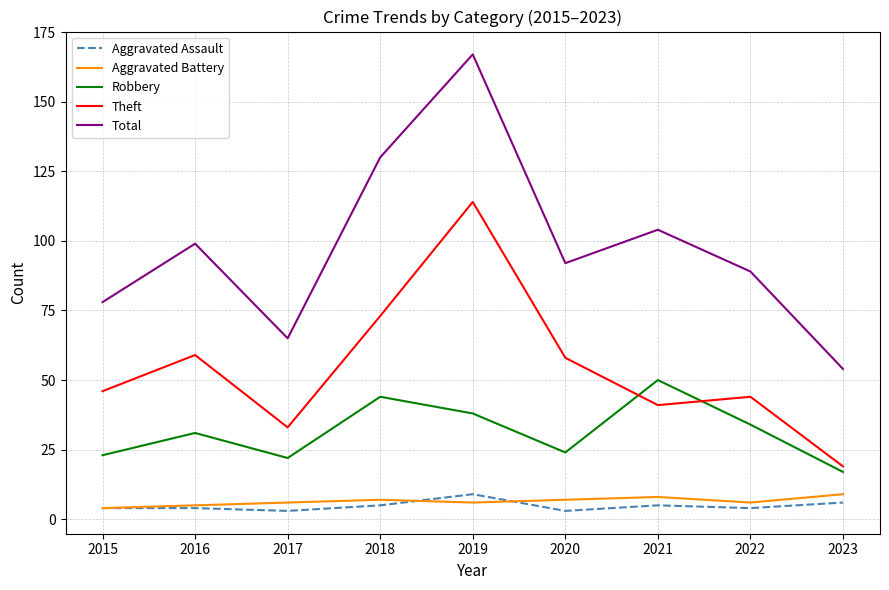

What is the total value across all series at 2019?

334